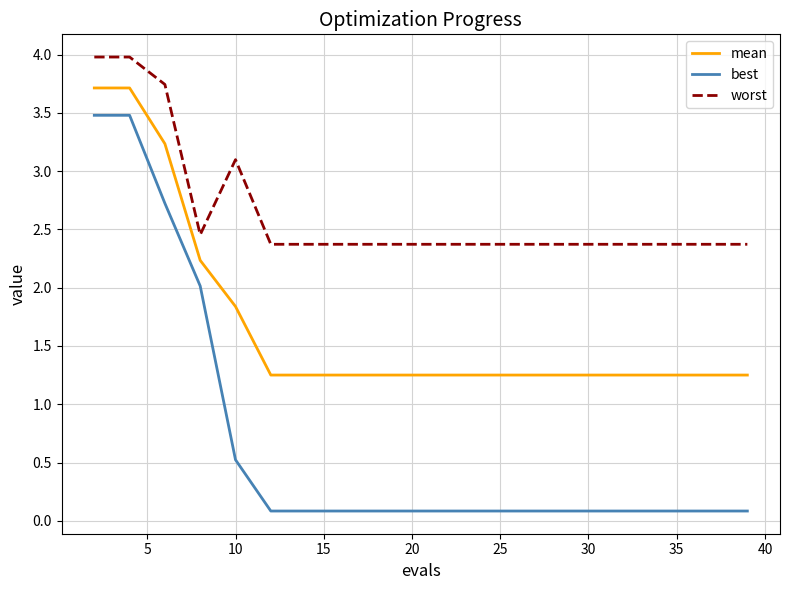

What is the difference between the maximum and minimum values in the worst series?

1.6